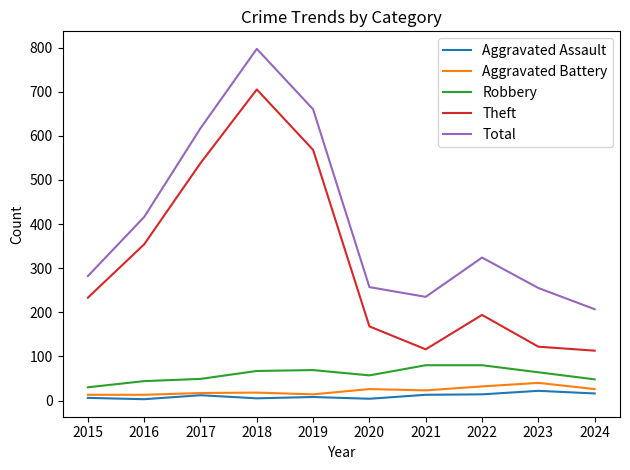

Which series has the widest spread of values?

Theft